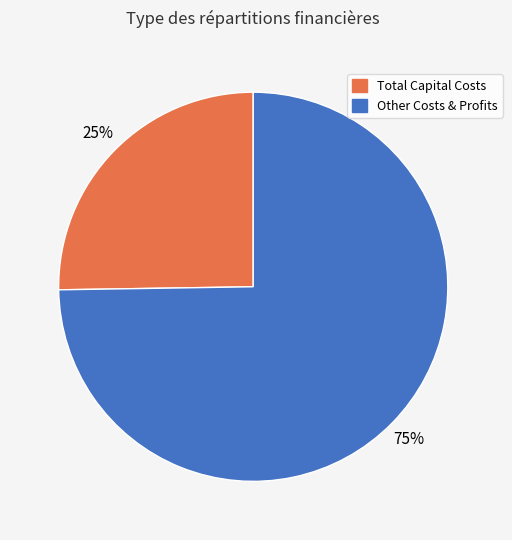

To the nearest percent, what is the average slice percentage?

50%